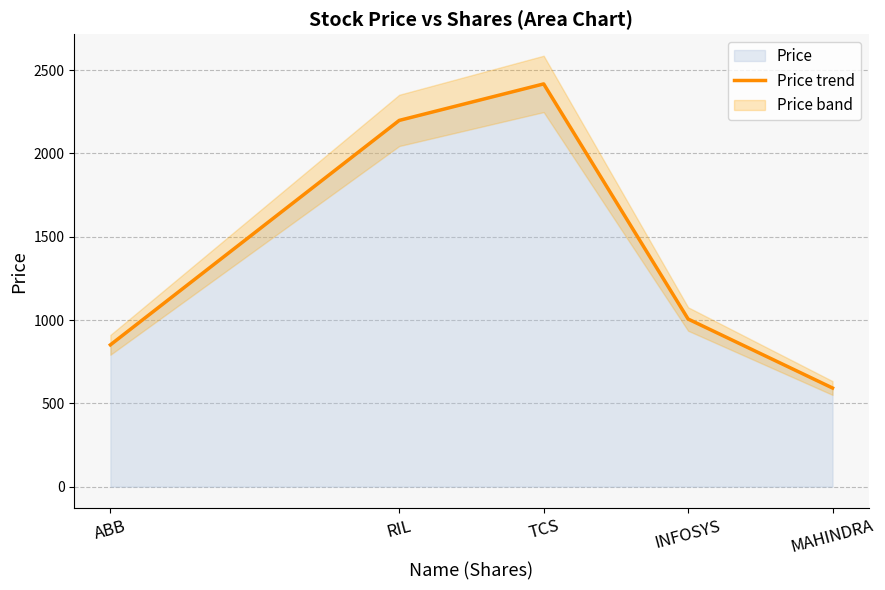

True or false: the data shows 1608 at TCS.

False